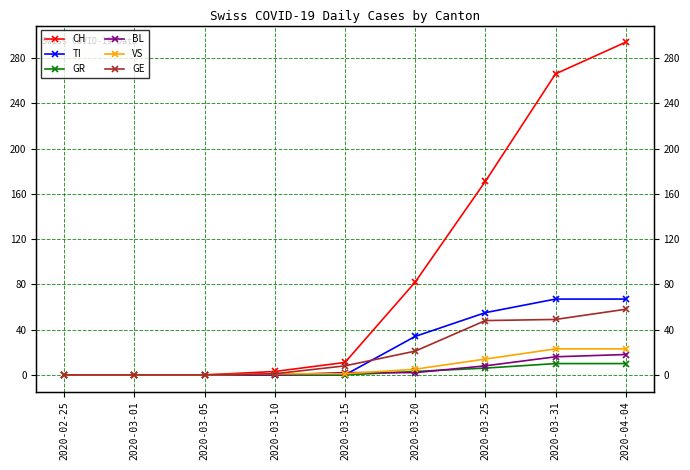

Which label corresponds to the smallest value in the chart?

2020-02-25